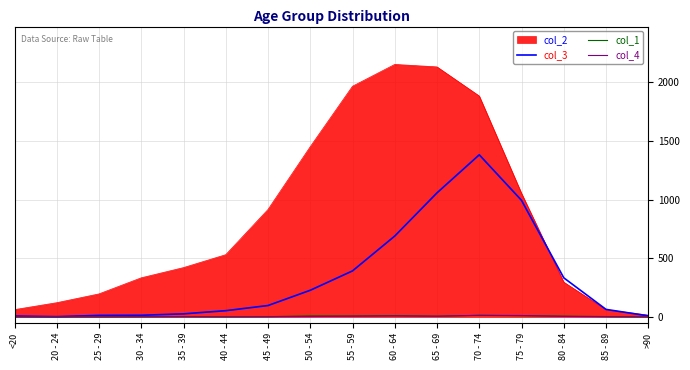

The col_3 series shows 993 at 75 - 79. True or false?

True